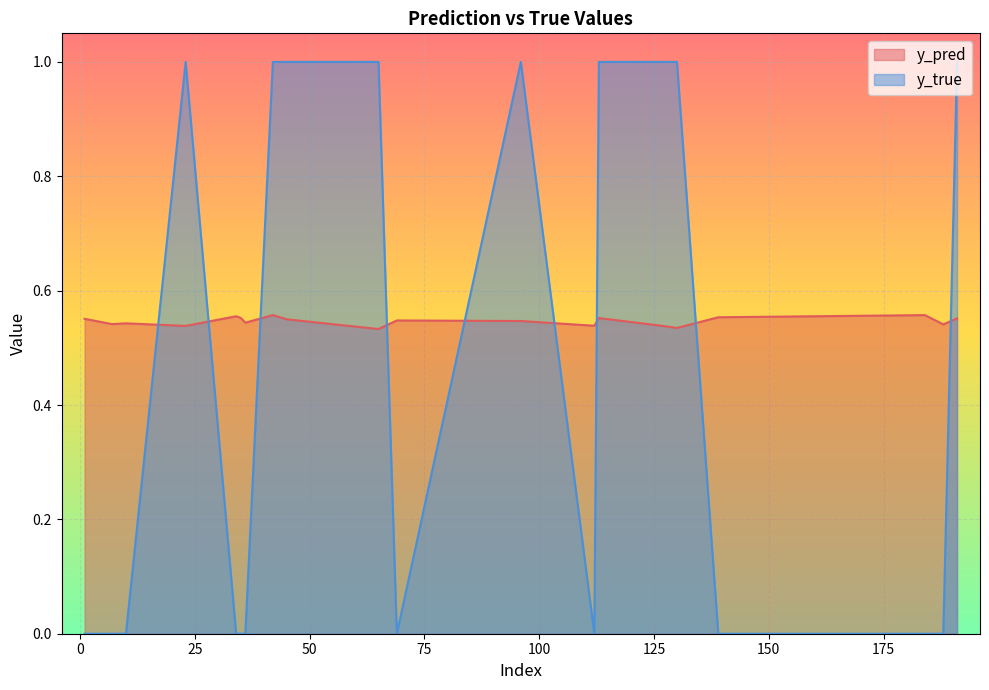

In y_true, how many points are lower than both neighbors (excluding endpoints)?

2